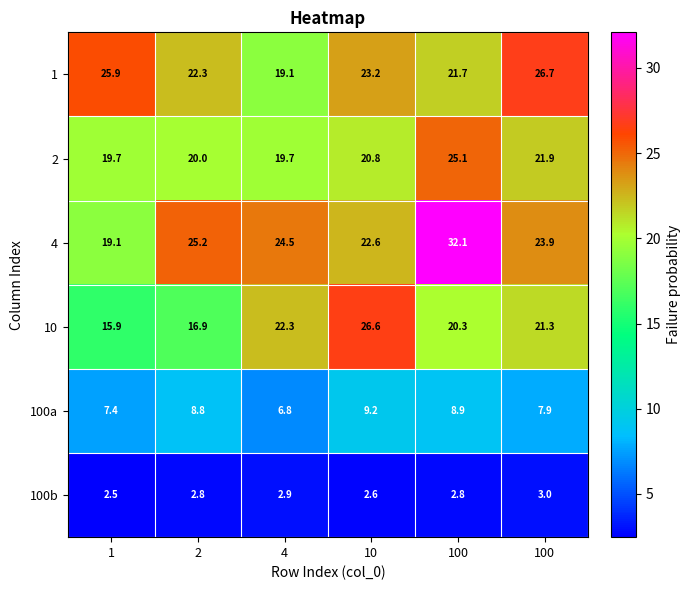

Reading left to right, list all the values displayed in this chart.

1: 1=25.9	2=22.3	4=19.1	10=23.2	100=21.7	100=26.7
2: 1=19.7	2=20.0	4=19.7	10=20.8	100=25.1	100=21.9
4: 1=19.1	2=25.2	4=24.5	10=22.6	100=32.1	100=23.9
10: 1=15.9	2=16.9	4=22.3	10=26.6	100=20.3	100=21.3
100a: 1=7.4	2=8.8	4=6.8	10=9.2	100=8.9	100=7.9
100b: 1=2.5	2=2.8	4=2.9	10=2.6	100=2.8	100=3.0